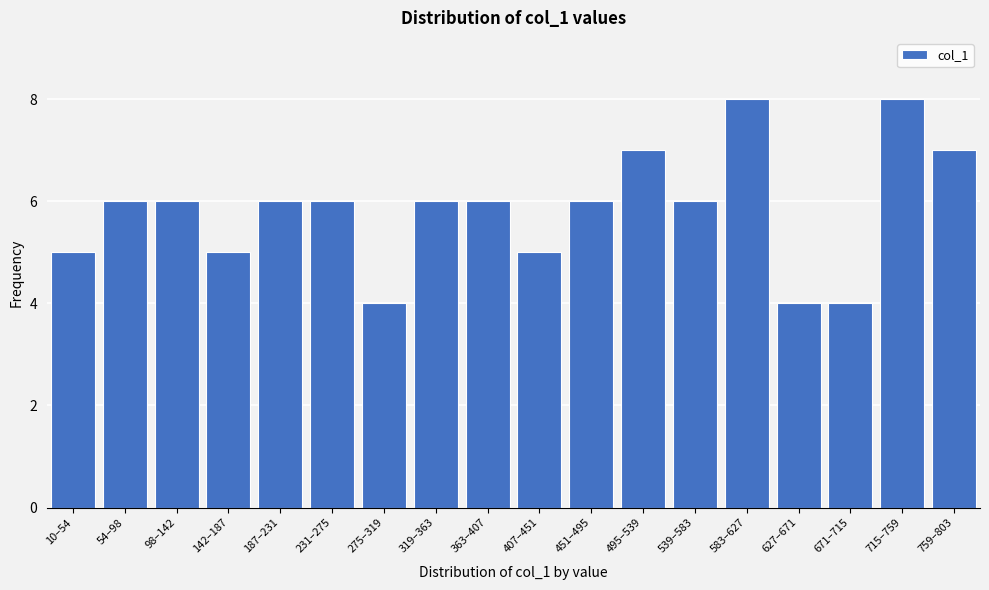

Reading left to right, what are all the values shown in this chart?

5	6	6	5	6	6	4	6	6	5	6	7	6	8	4	4	8	7